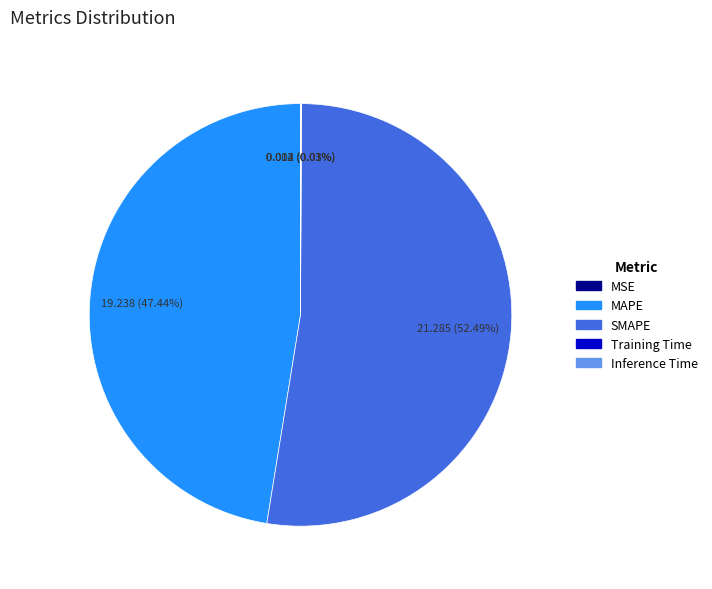

Does any single category account for the majority?

Yes